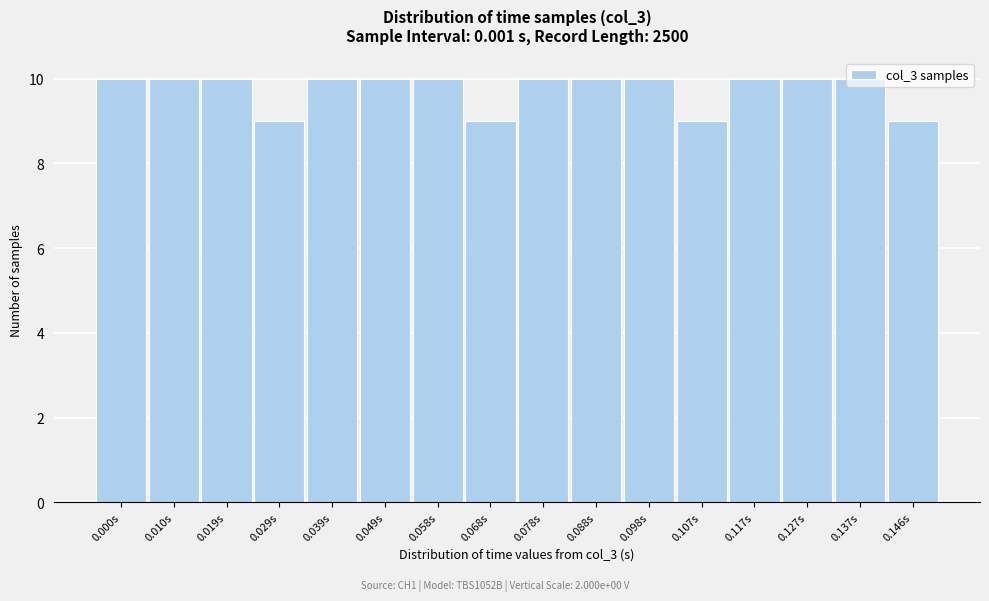

What is the sum of all values?

156